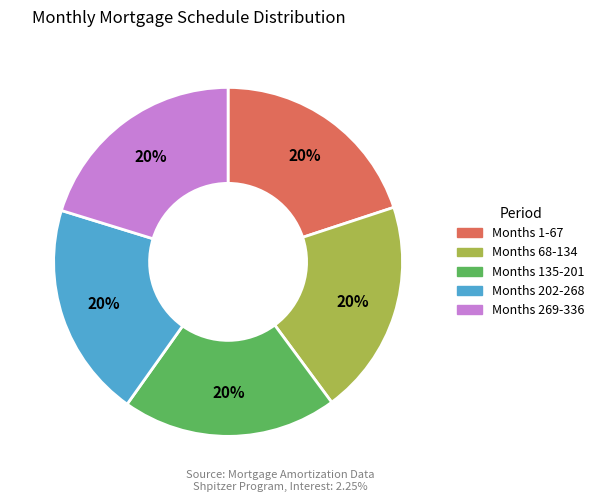

To the nearest percent, what is the difference between the largest and smallest slice percentages?

0%